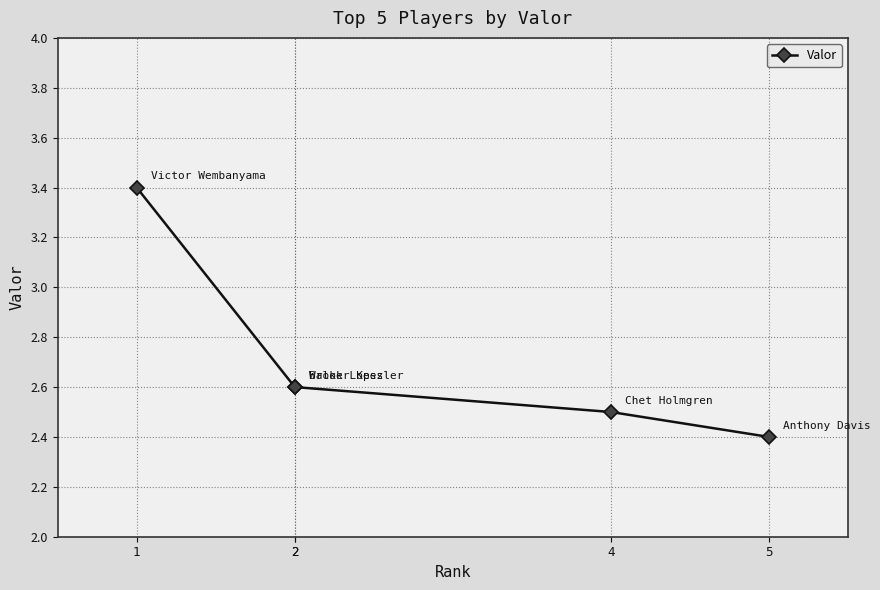

List the labels in order of value, smallest first.

5, 4, 2, 2, 1